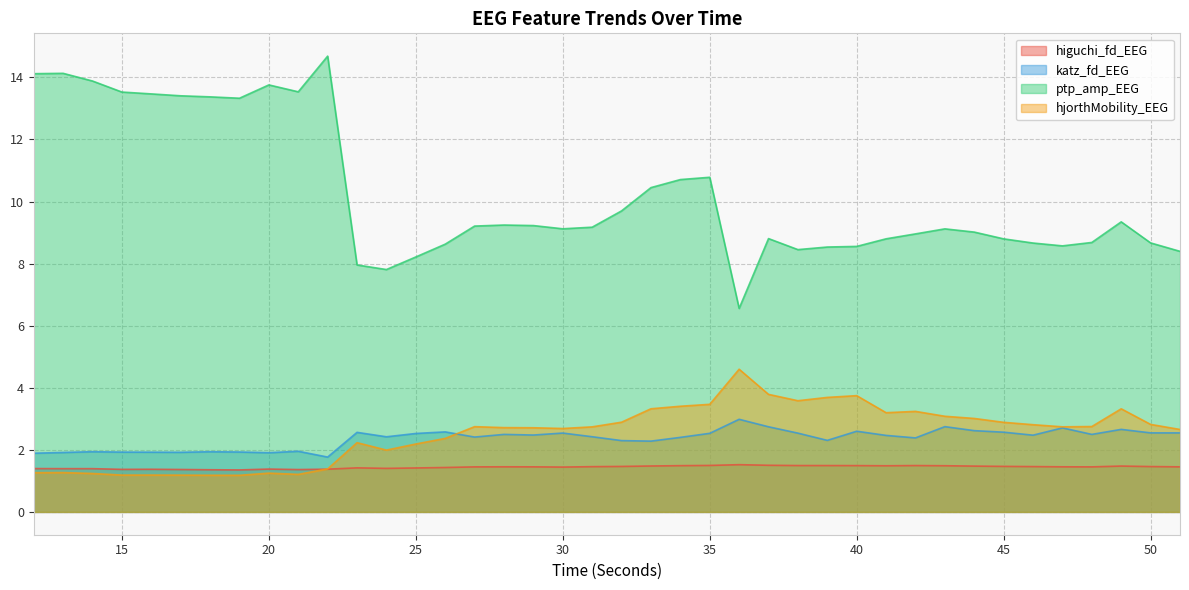

What is the value of the ptp_amp_EEG point at the 16th from the left?

9.2